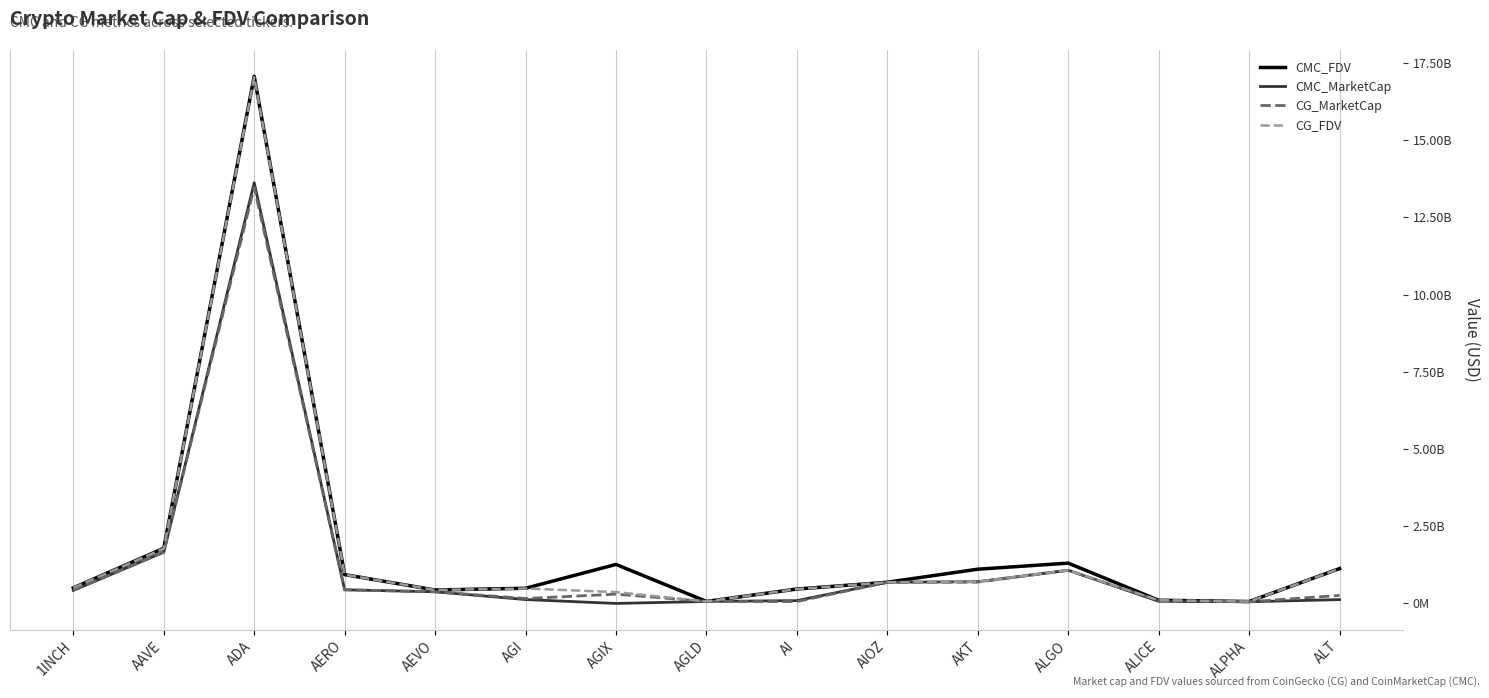

Where is the first local minimum for CMC_MarketCap?

AGIX